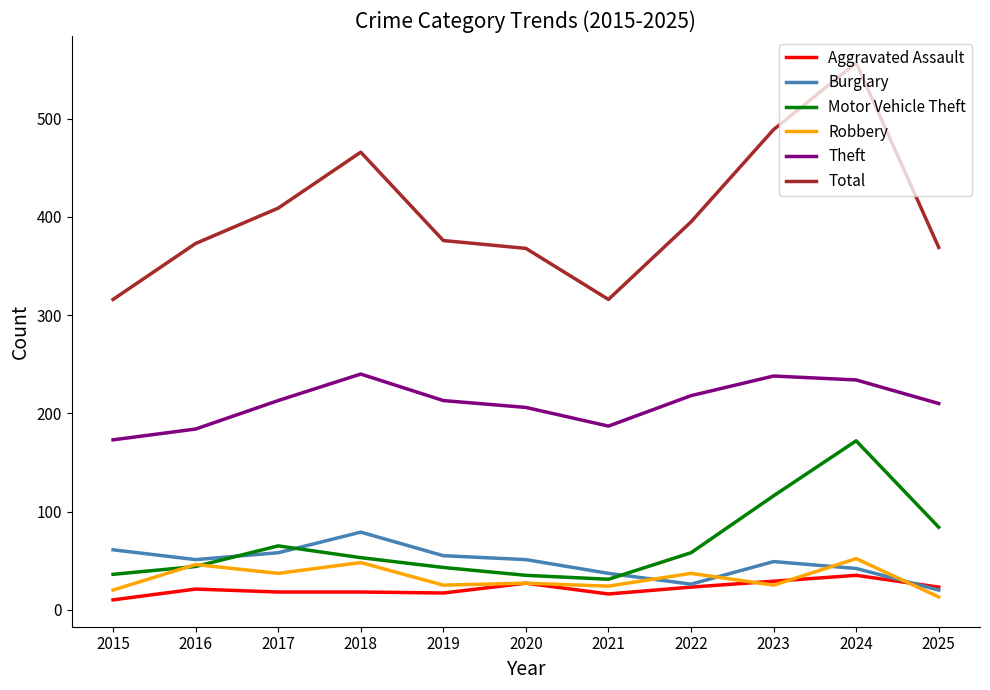

What is the spread (max minus min) of values at 2025?

356